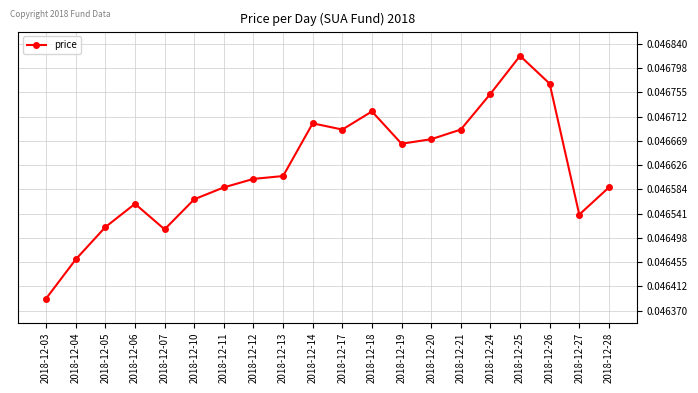

Count the number of data series in this chart.

1